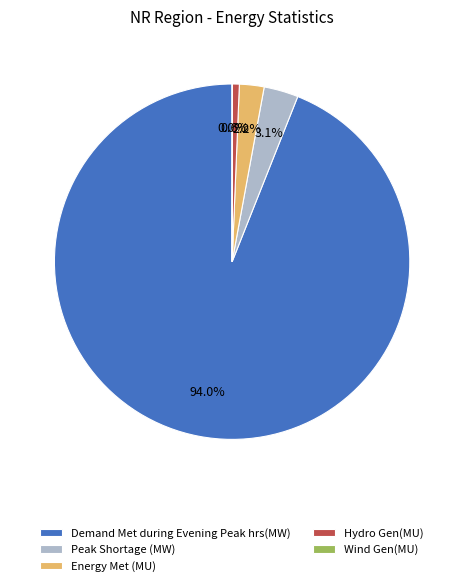

What percentage is NOT represented by Peak Shortage (MW)?

96.9%